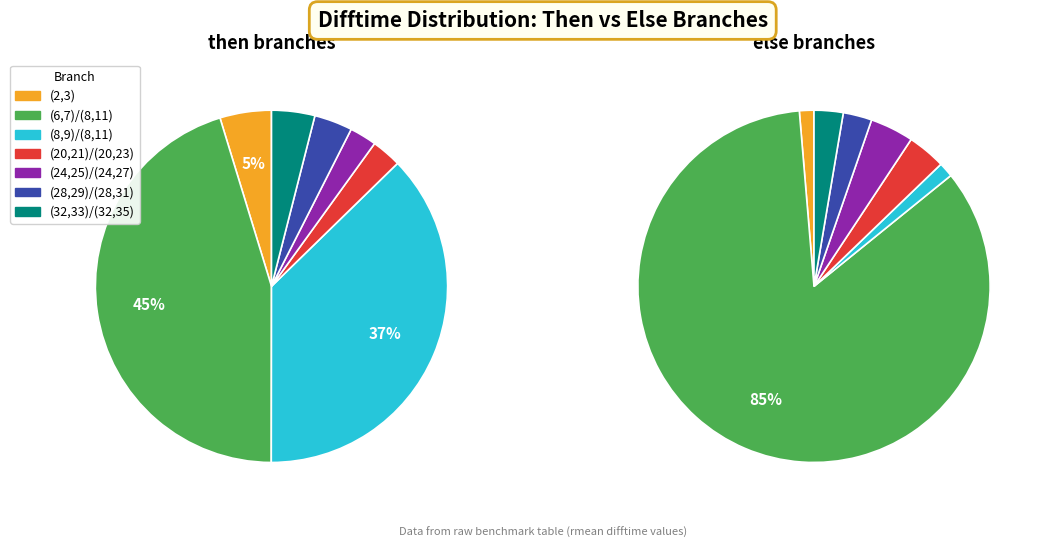

To the nearest percent, what is the difference between the (28,29)/(28,31) and (24,25)/(24,27) slice percentages?

1%